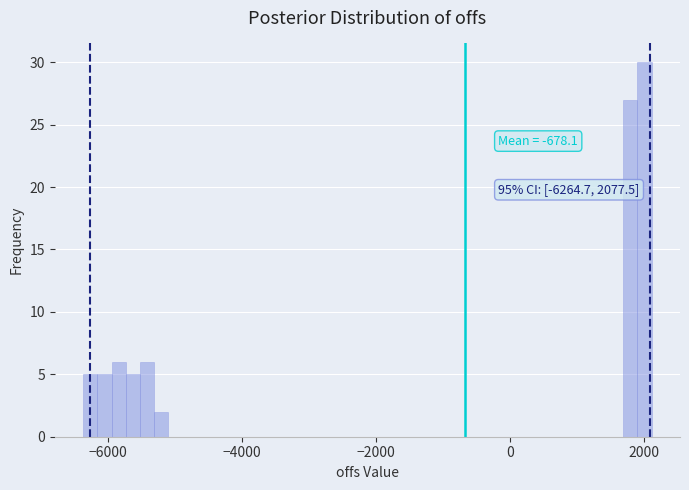

Read against the x-axis, roughly where is the centre of the tallest bar?

2000